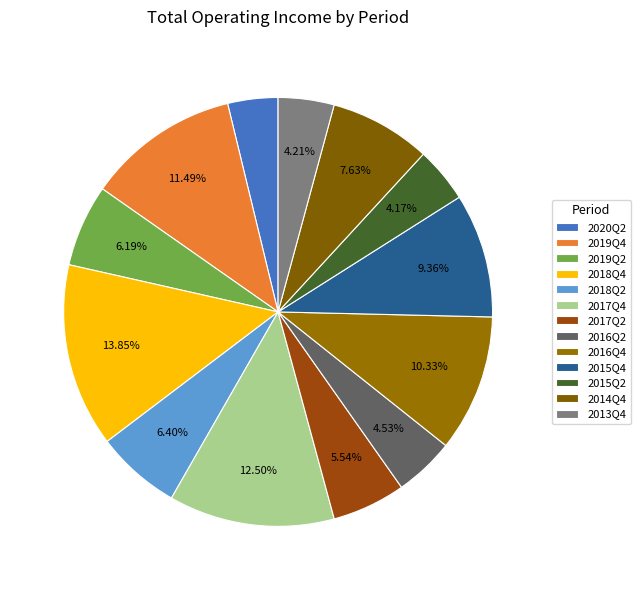

Is 2016Q2 the majority of the pie?

No